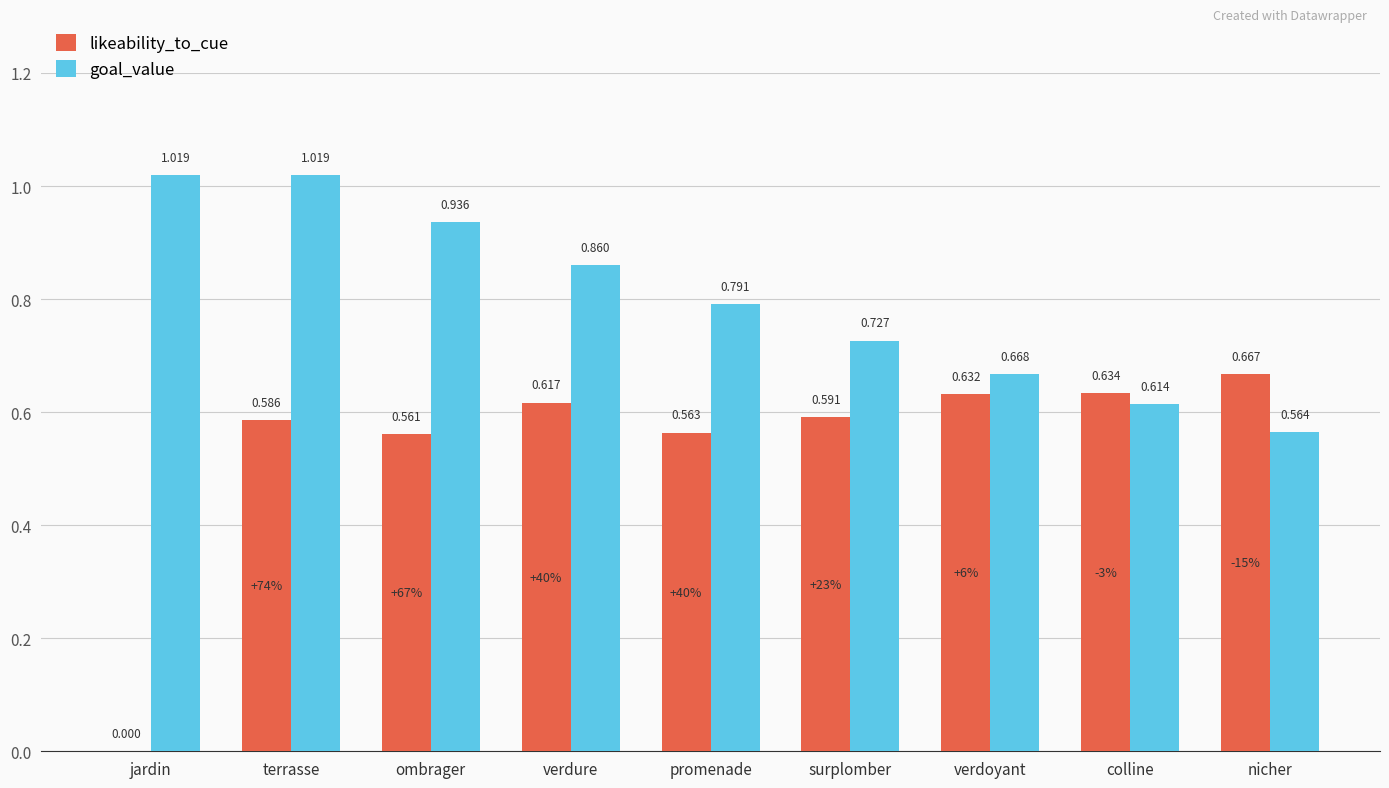

How many values in the likeability_to_cue series exceed 0?

8